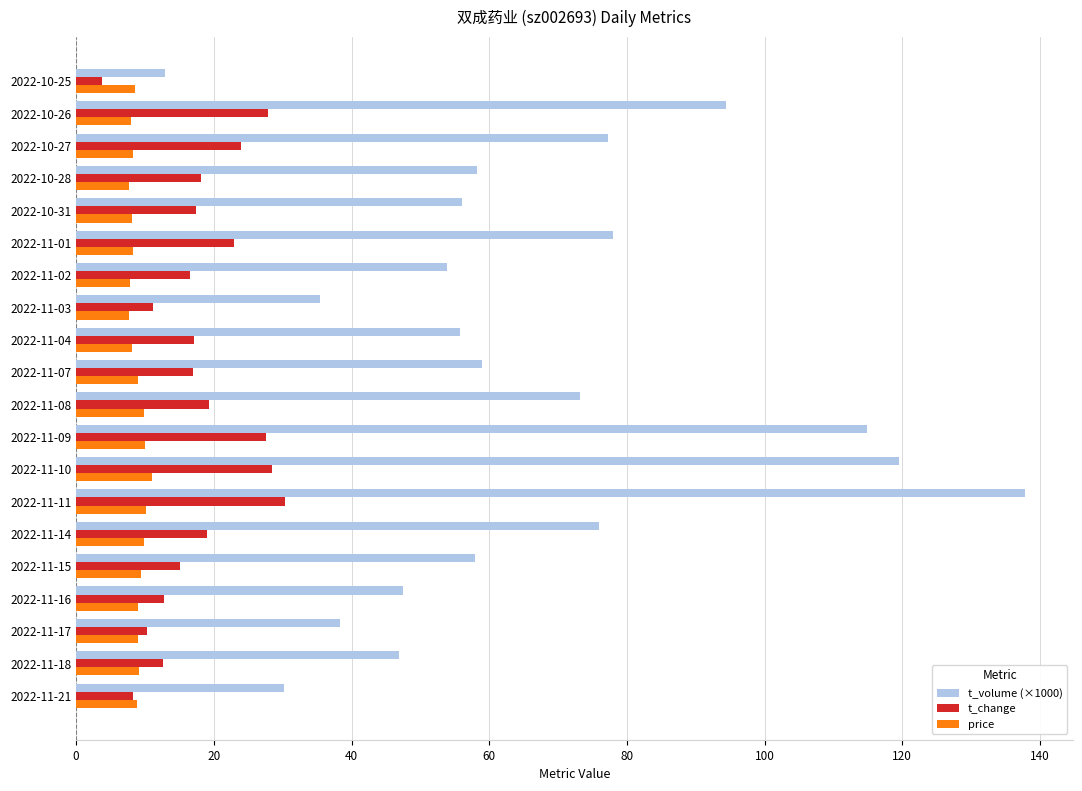

What is the difference between the second highest and minimum values in the t_change series?

24.8